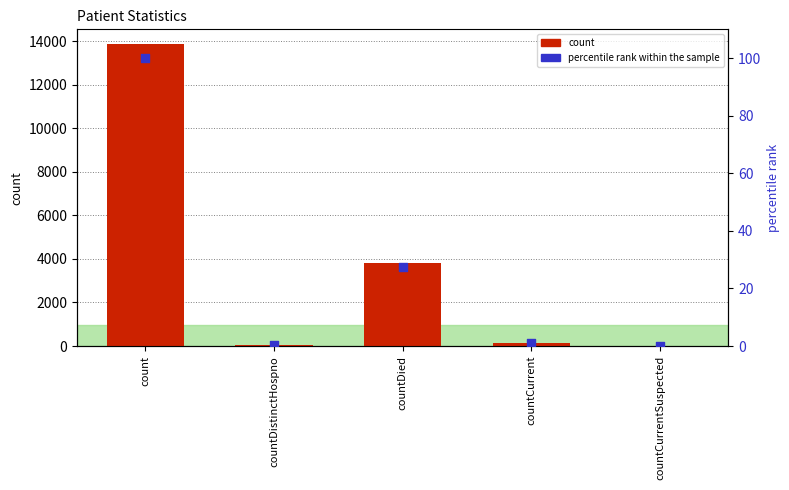

What is the total value across all series at countCurrent?

149.1